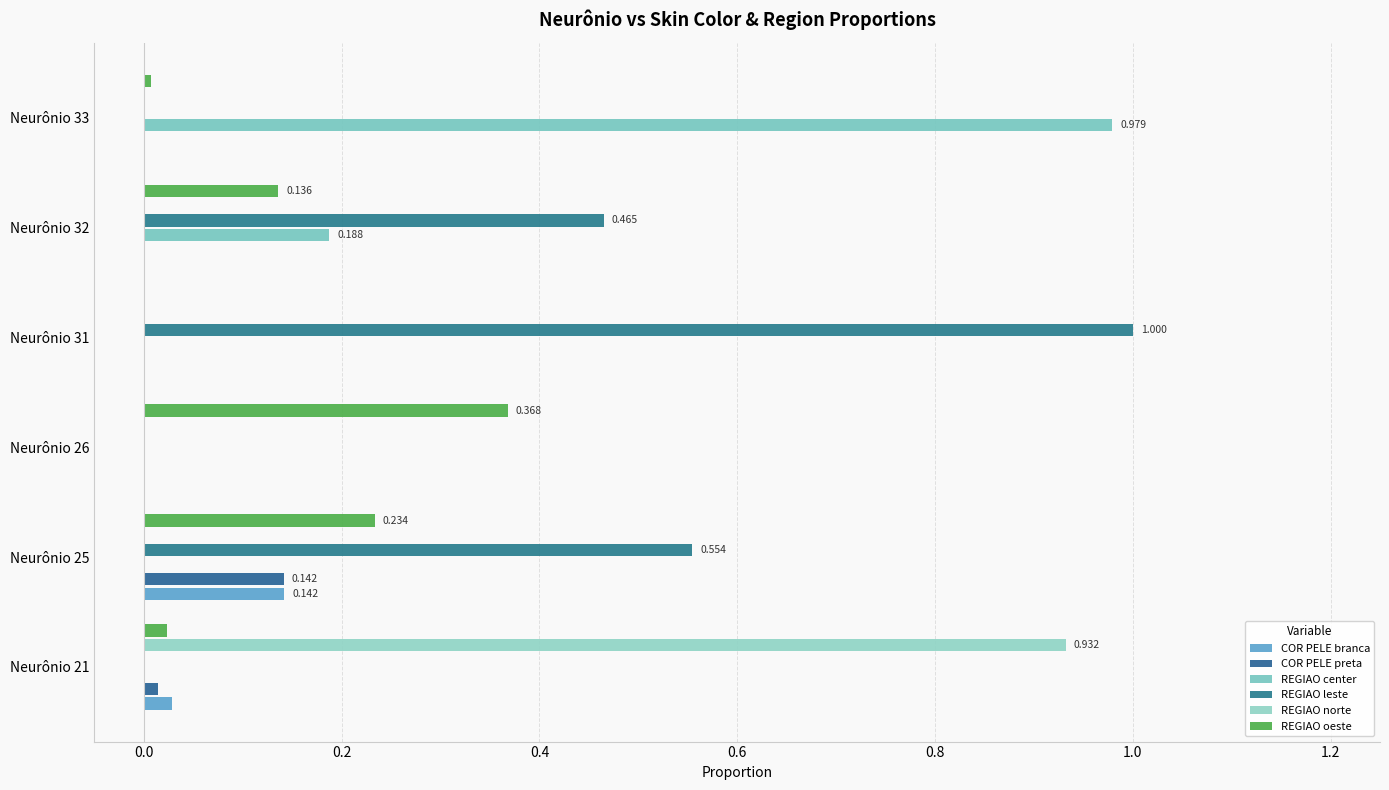

Count the number of data series in this chart.

6